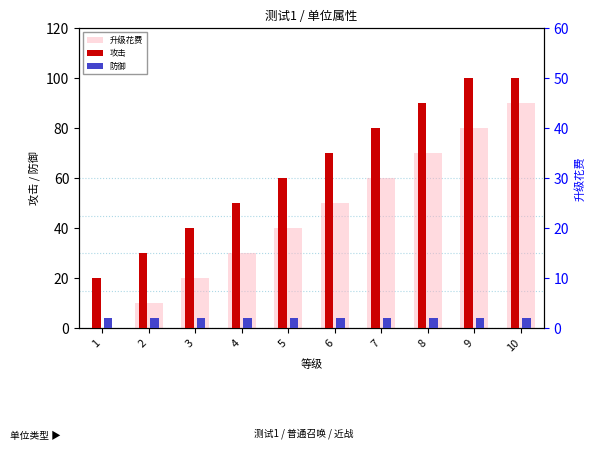

At which label is 升级花费 closest to 45?

5